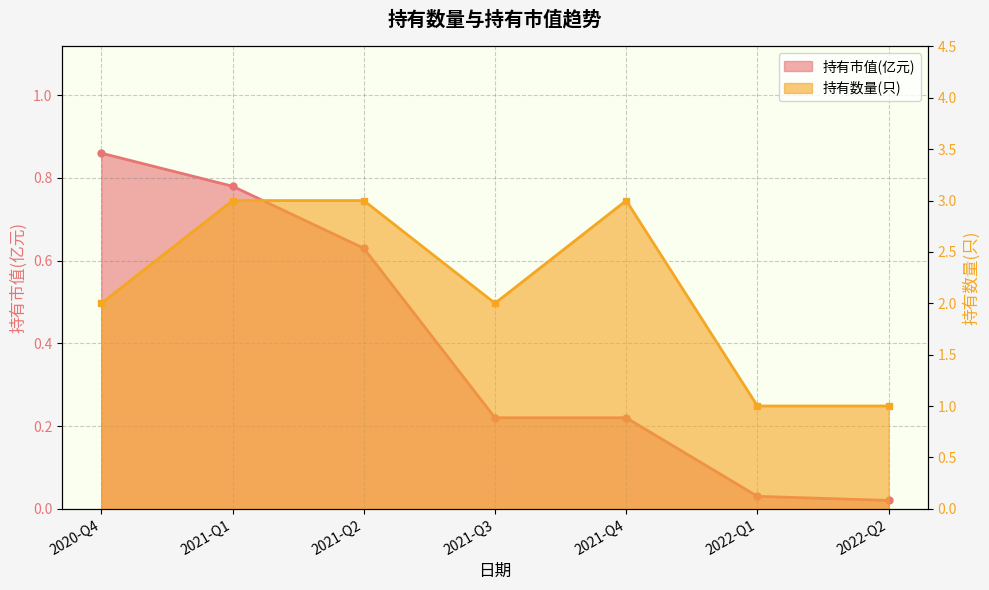

How many series are shown in this chart?

2